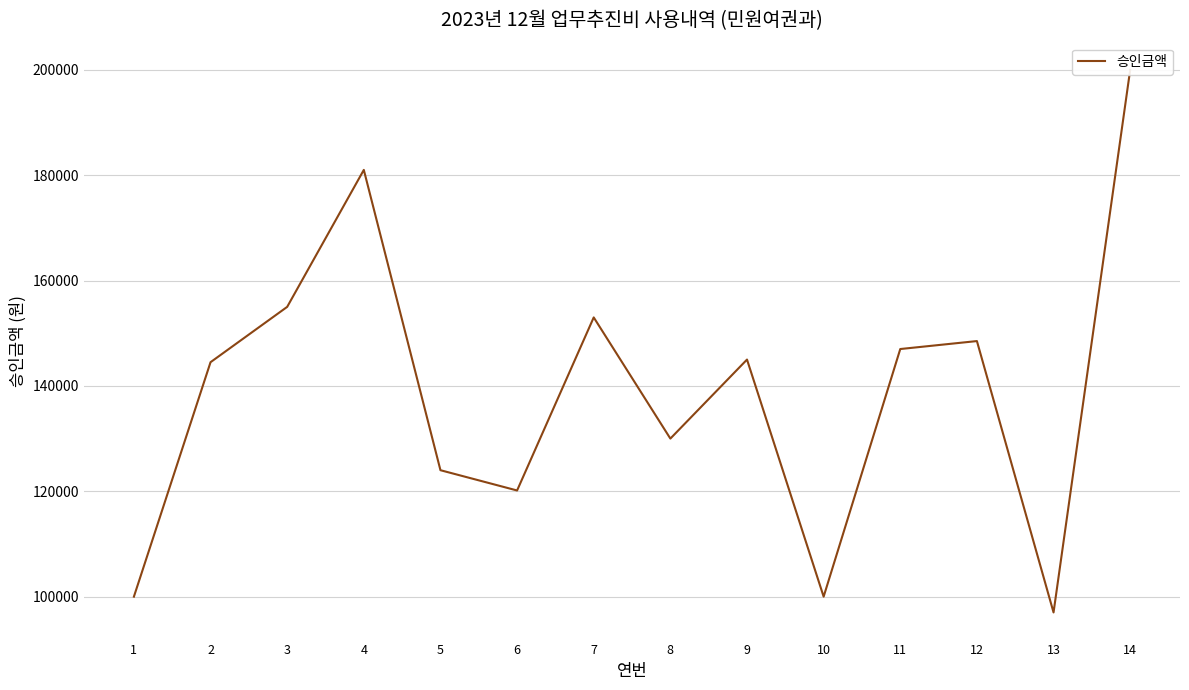

True or false: the data shows 120150 at 6.

True